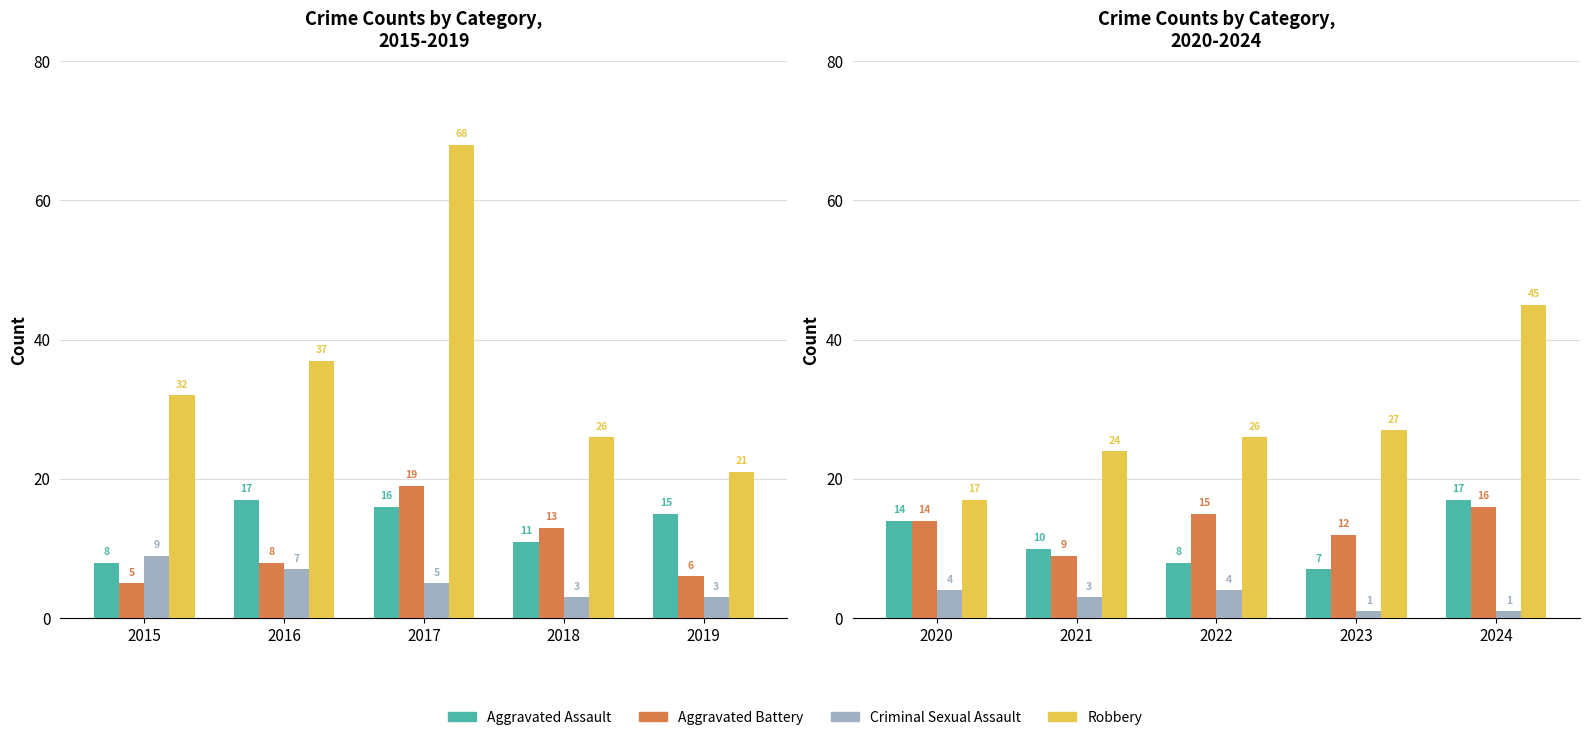

Which series has the widest spread of values?

Robbery